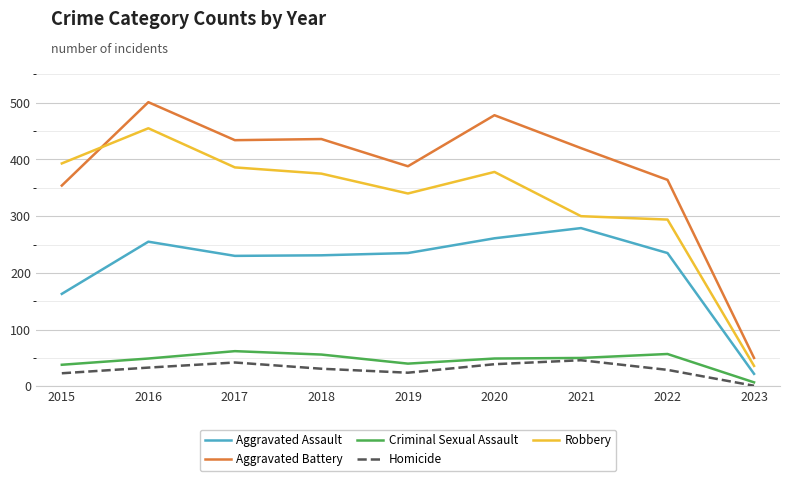

How many lines are shown in the chart?

5